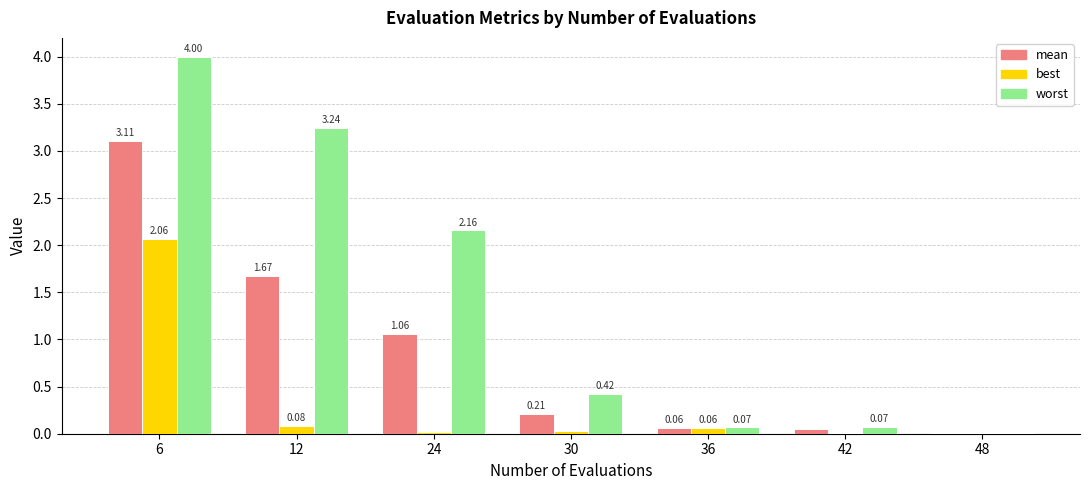

What is the total value across all series at 30?

0.7